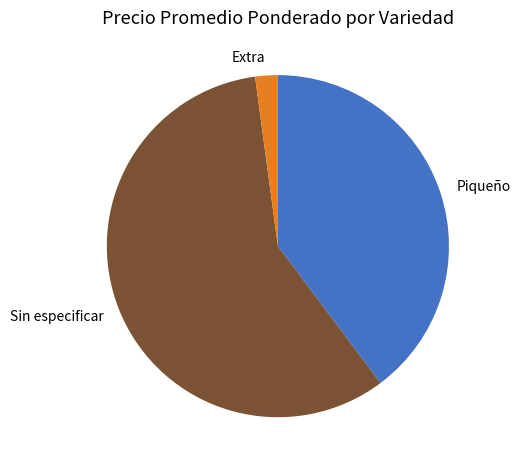

How many segments does this pie chart have?

3